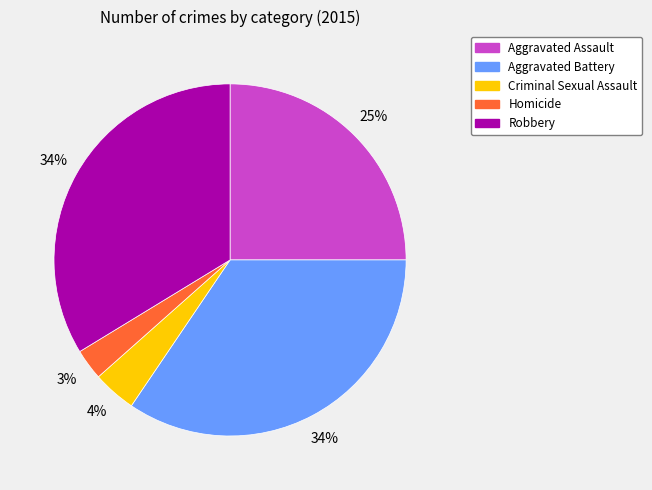

What is the ratio of the value at Aggravated Assault to the value at Robbery?

0.7